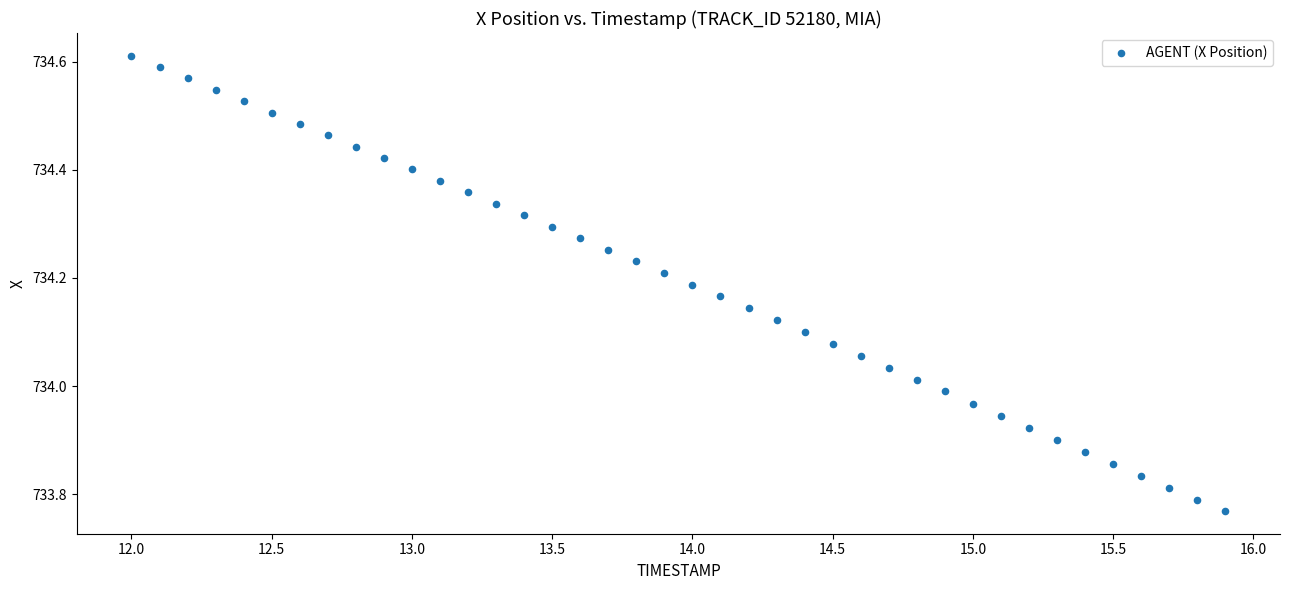

What is the range of Y values (max minus min)?

0.8